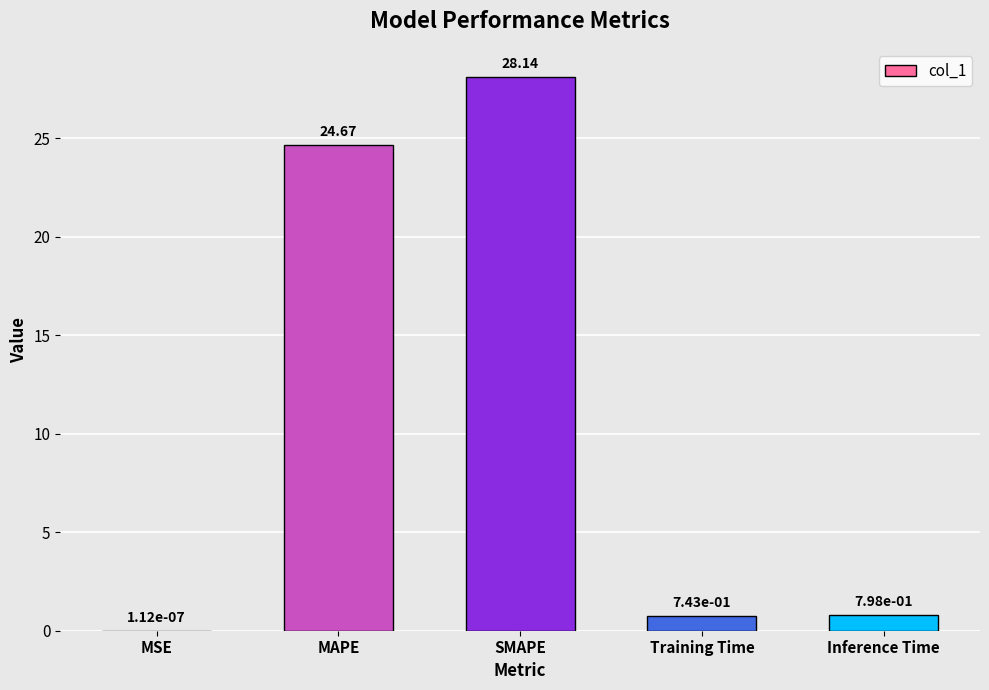

Which category has the highest value across all series?

SMAPE